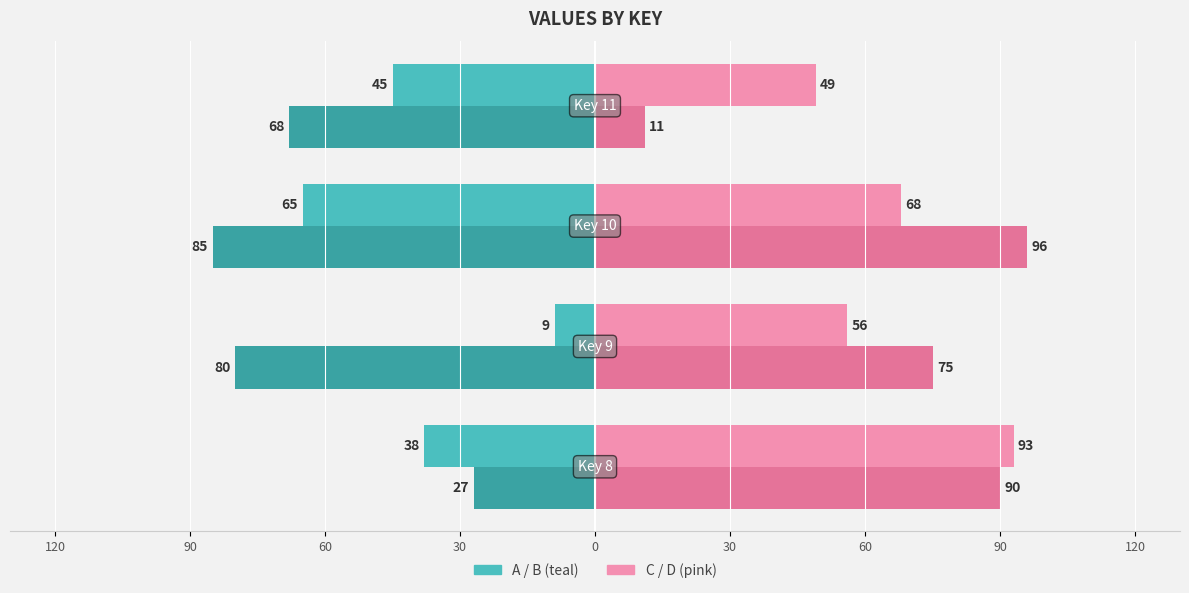

What is the value of the A bar at the 4th from the left?

-45